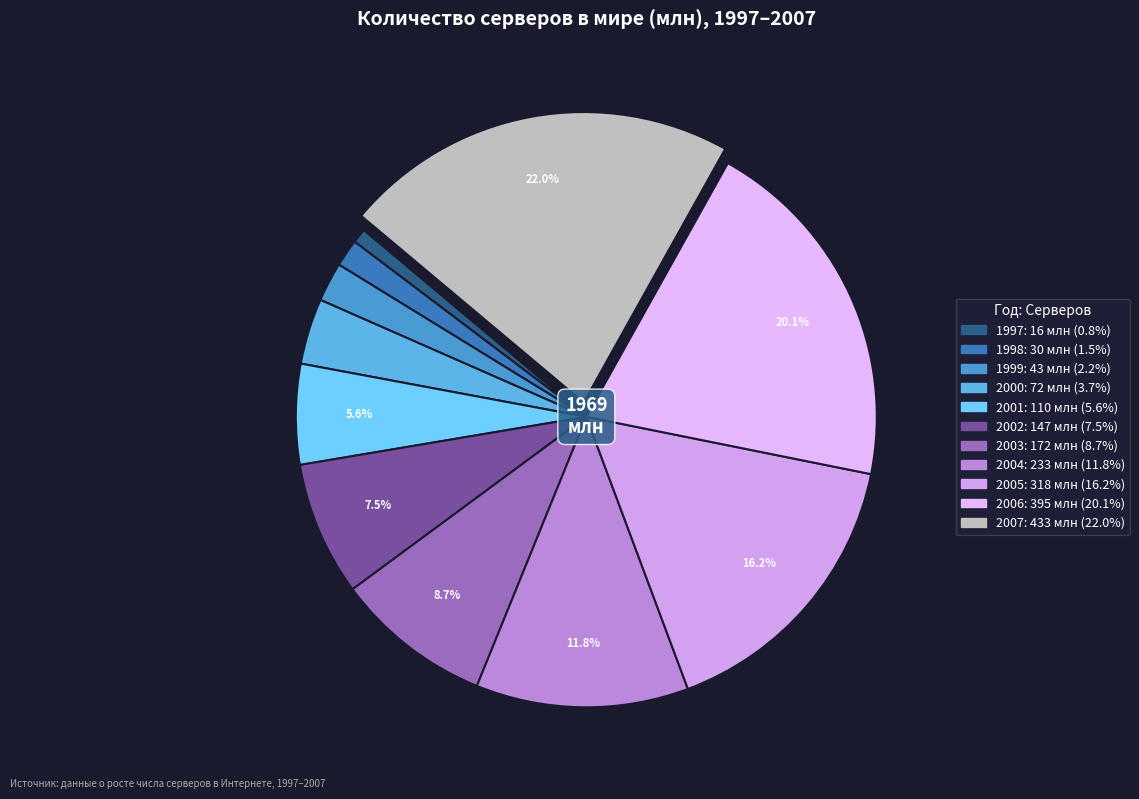

Rank the categories by value from highest to lowest.

2007, 2006, 2005, 2004, 2003, 2002, 2001, 2000, 1999, 1998, 1997